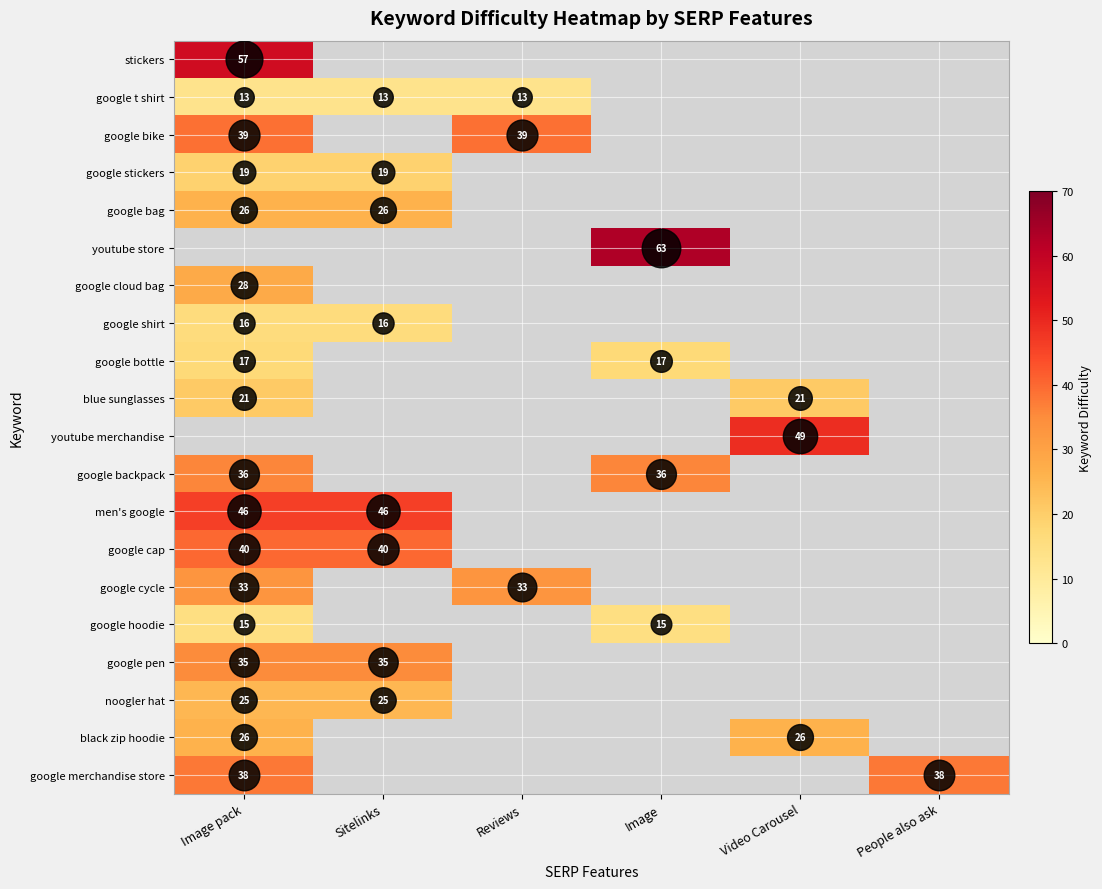

At which label is google cloud bag closest to 28?

Image pack